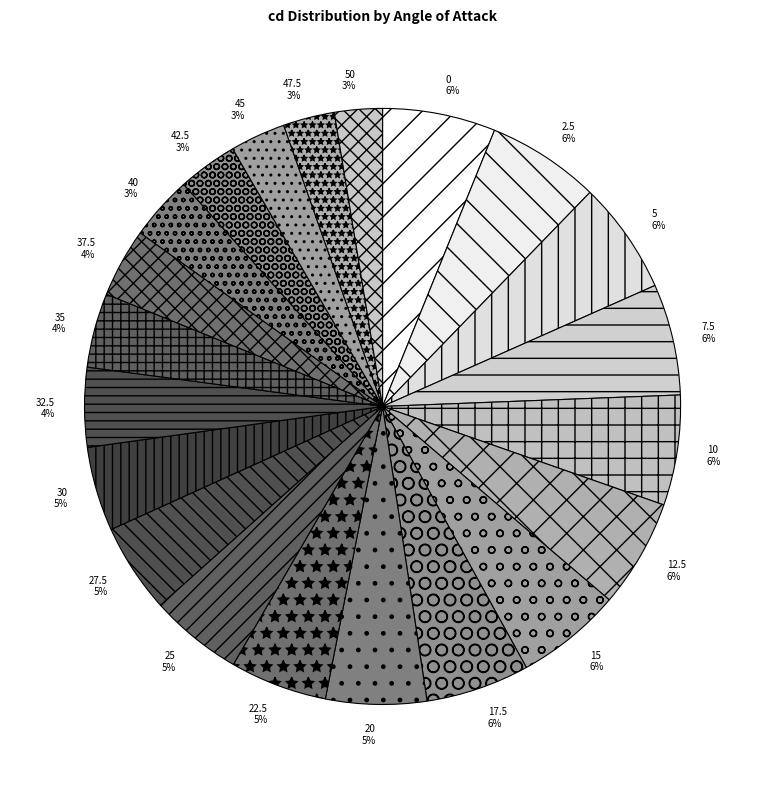

To the nearest percent, what is the average slice percentage?

5%